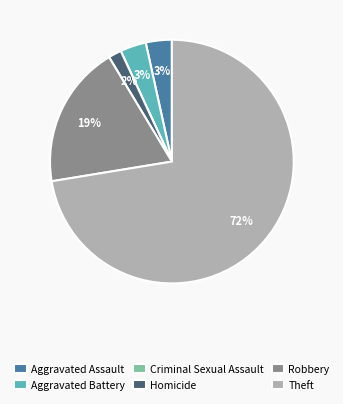

To the nearest percent, what is the combined percentage of Aggravated Battery and Homicide?

5%